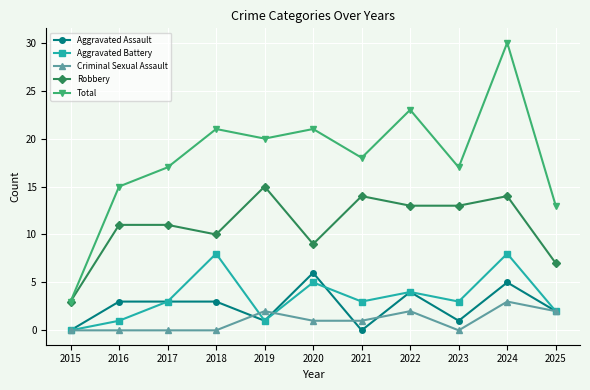

What is the value of the Criminal Sexual Assault point at the 10th from the left?

3